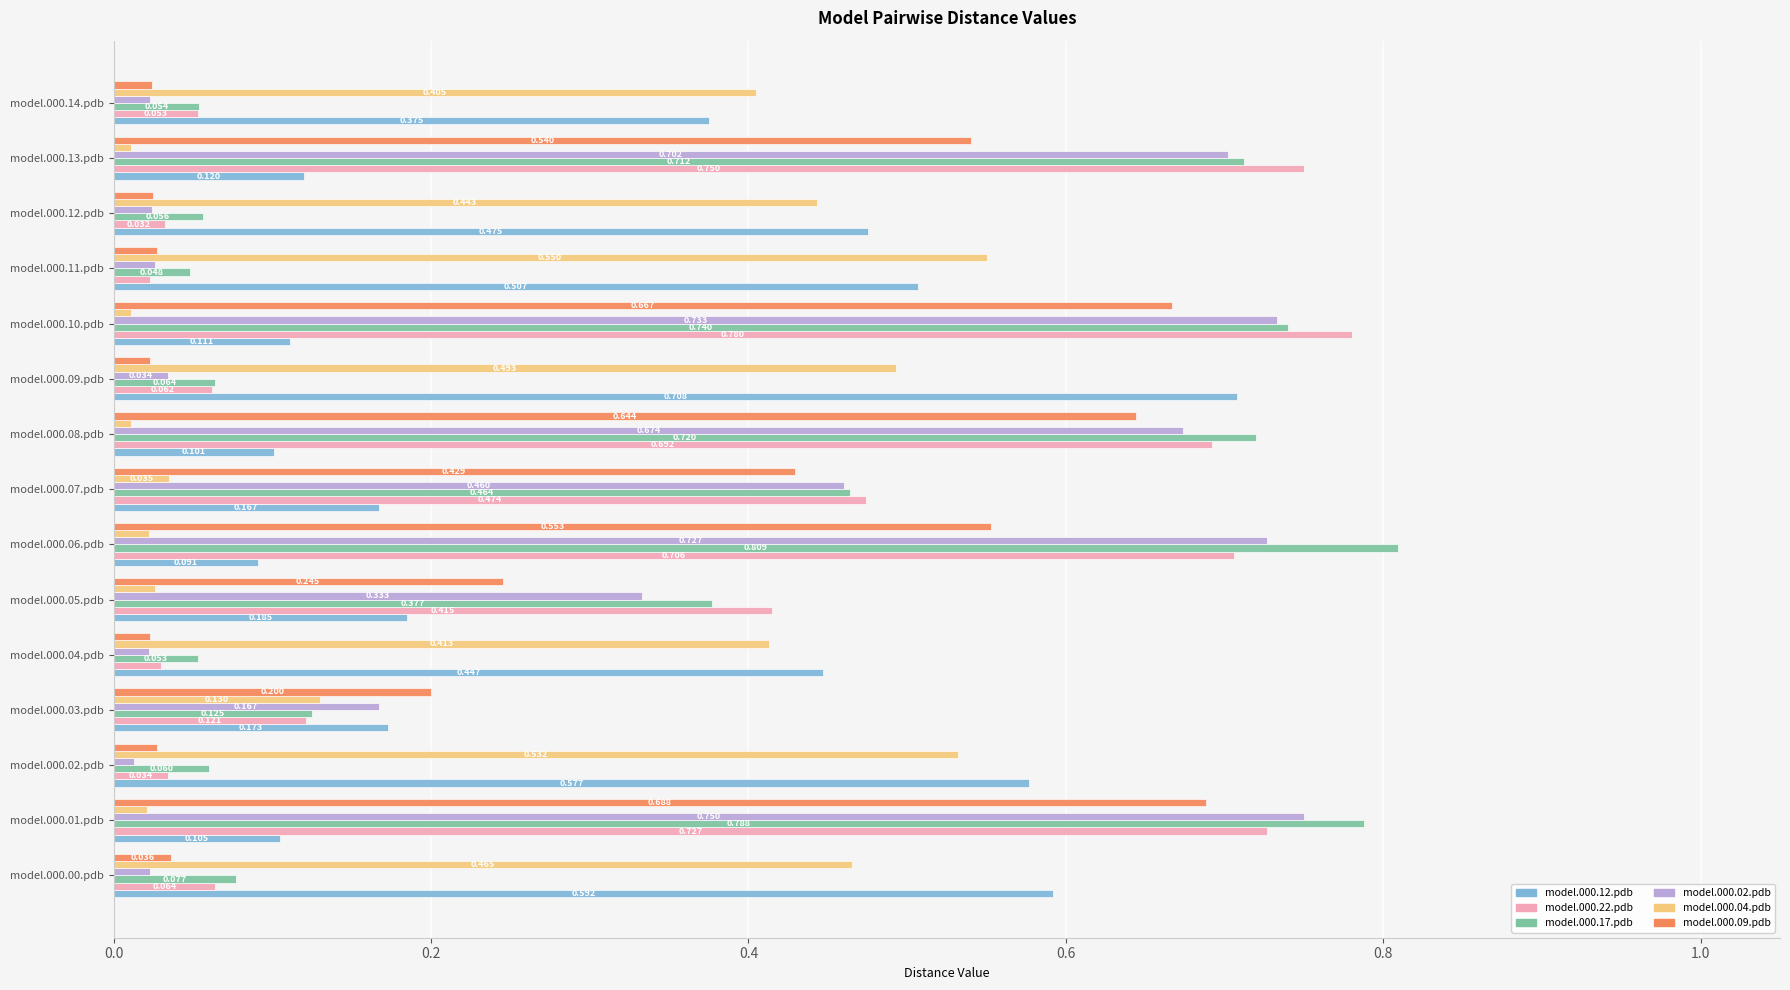

Is the value of model.000.09.pdb at model.000.10.pdb greater than the value of model.000.17.pdb at model.000.14.pdb?

Yes